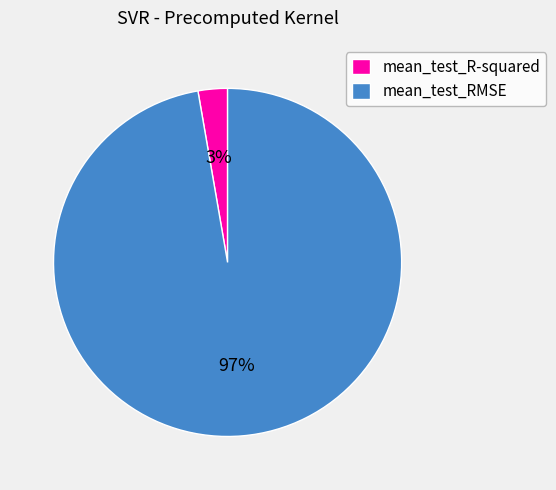

The mean_test_R-squared slice represents 3% of the pie. True or false?

True